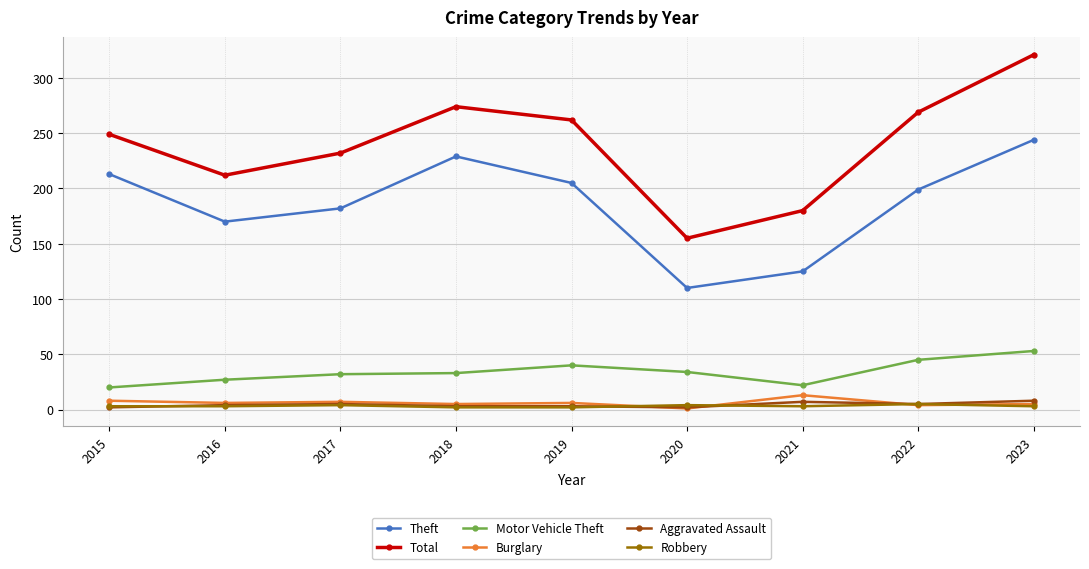

True or false: Theft has a value of 229 at 2018.

True